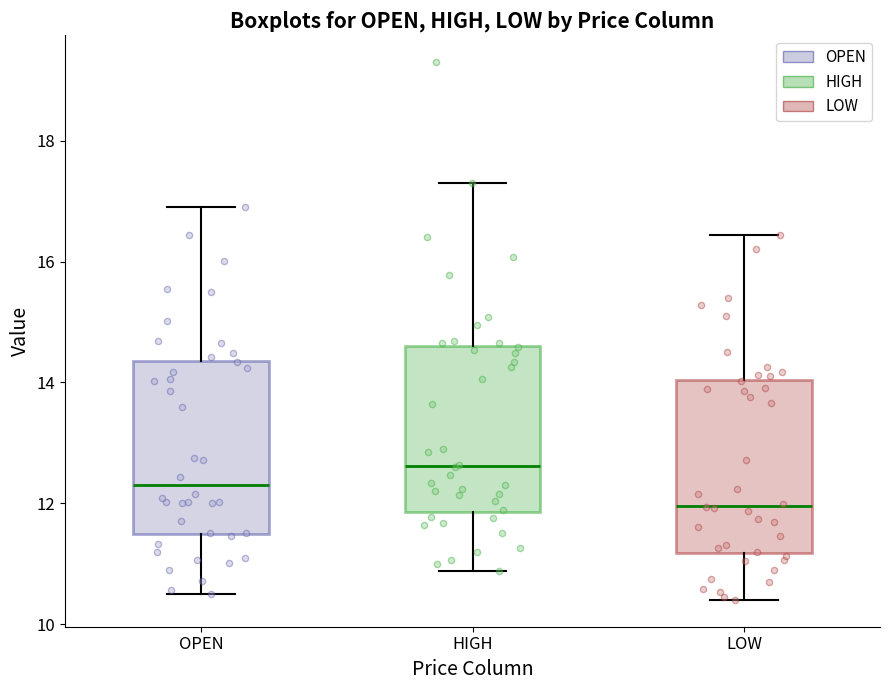

Reading left to right, transcribe this box plot: for each box, give where its median line is, the range the box spans, and where its two whiskers end, as read against the y-axis. The values are not printed on the chart, so give them approximately, as read against the axis.

OPEN: median 12.2, box 11.4 to 14.4, whiskers 10.4 to 17.0
HIGH: median 12.6, box 11.8 to 14.6, whiskers 10.8 to 17.4
LOW: median 12.0, box 11.2 to 14.0, whiskers 10.4 to 16.4